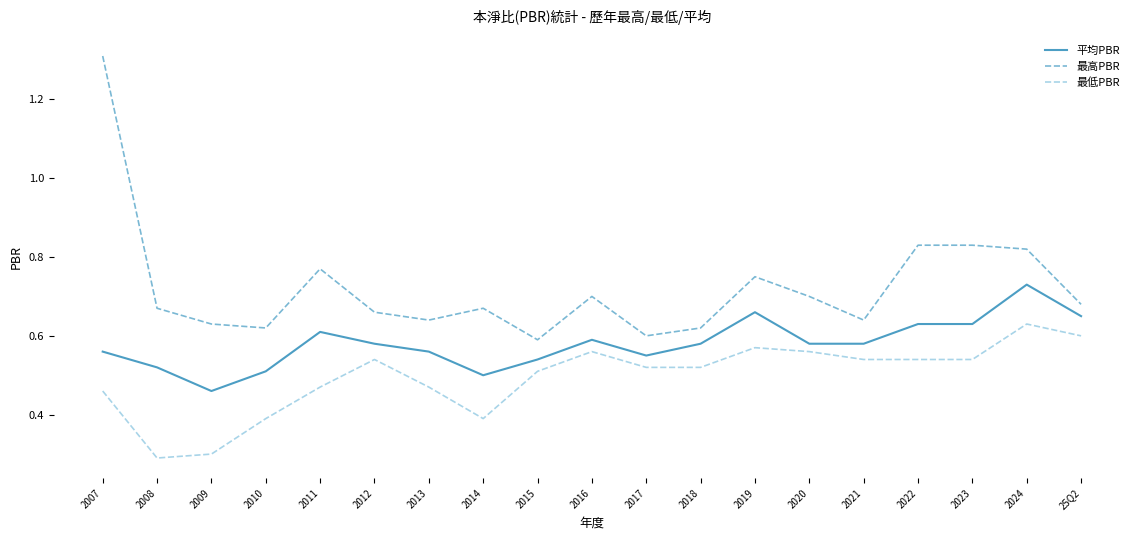

What is the difference between the 最低PBR values at 2010 and 2017?

0.1